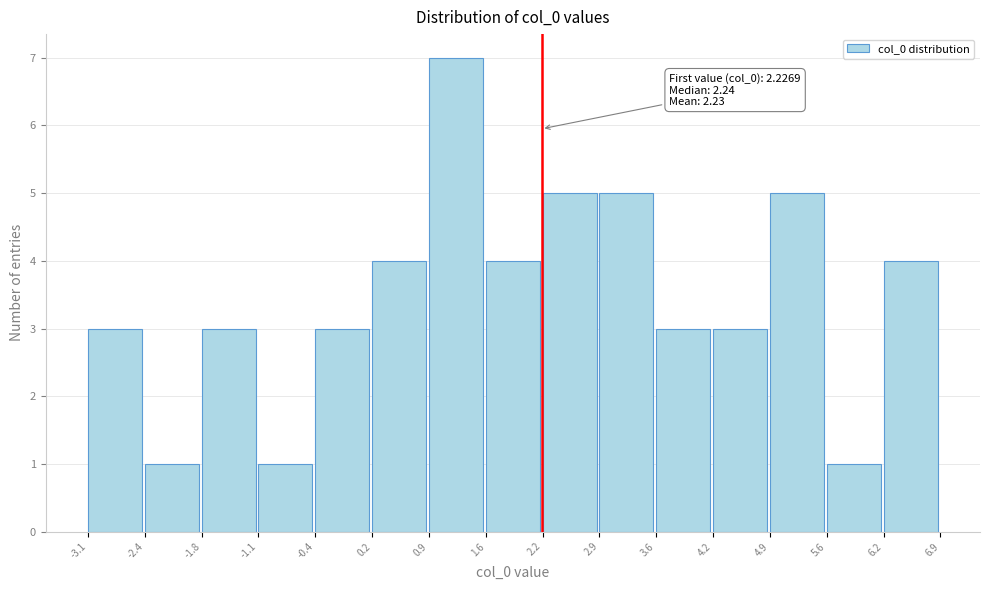

Over which range of the x-axis is the bar tallest?

0.9 to 1.6